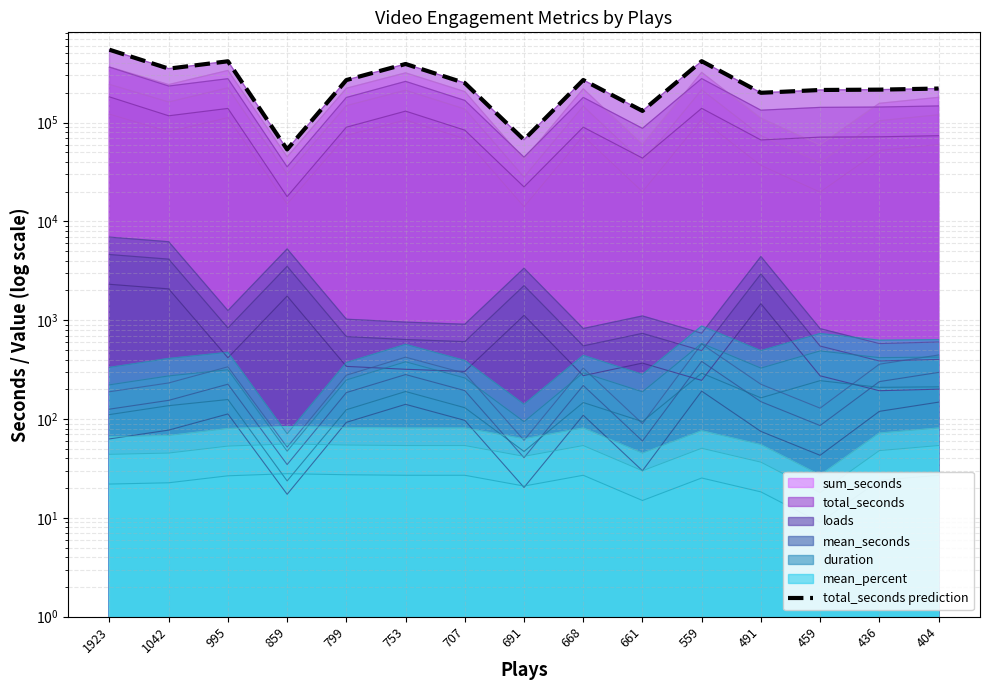

How many points are higher than both their immediate neighbors (excluding endpoints)?

4